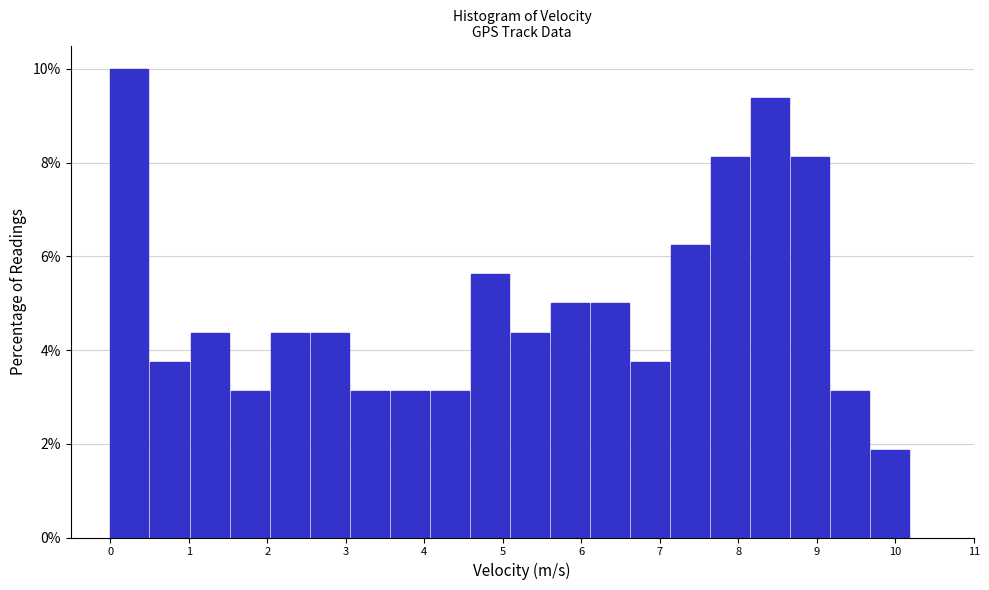

Which range on the x-axis has the tallest bar?

0.00 to 0.51